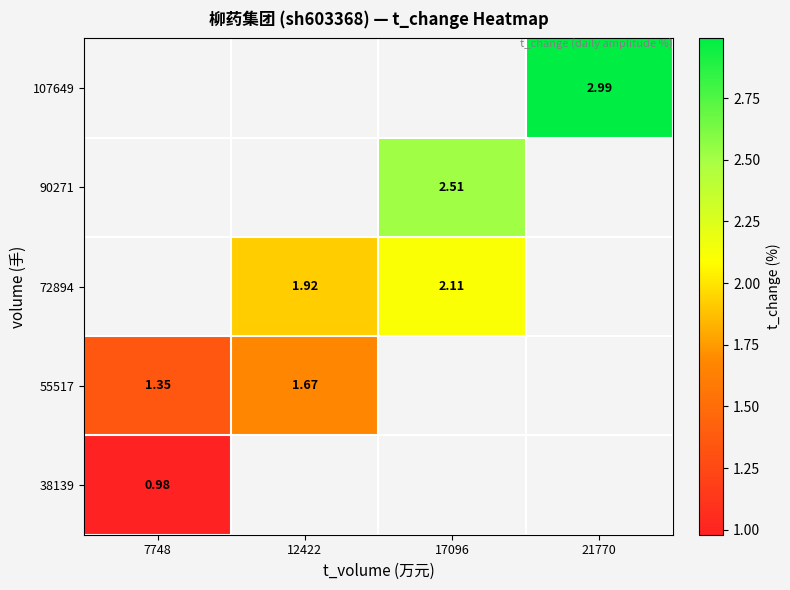

Is the value of 55517 at 7748 greater than the value of 72894 at 12422?

No